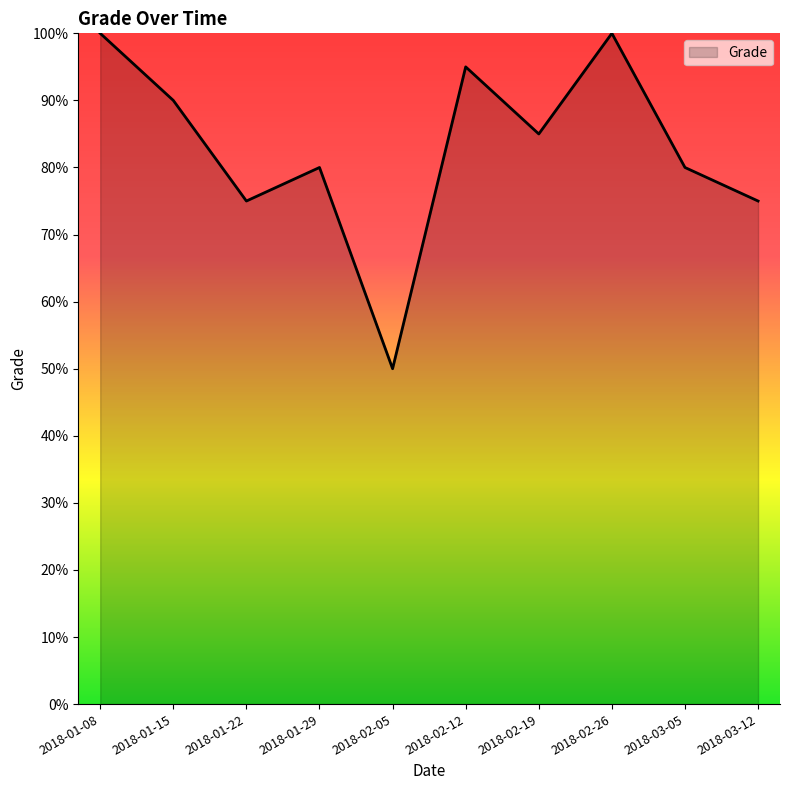

Which has a higher value, 2018-01-22 or 2018-02-12?

2018-02-12